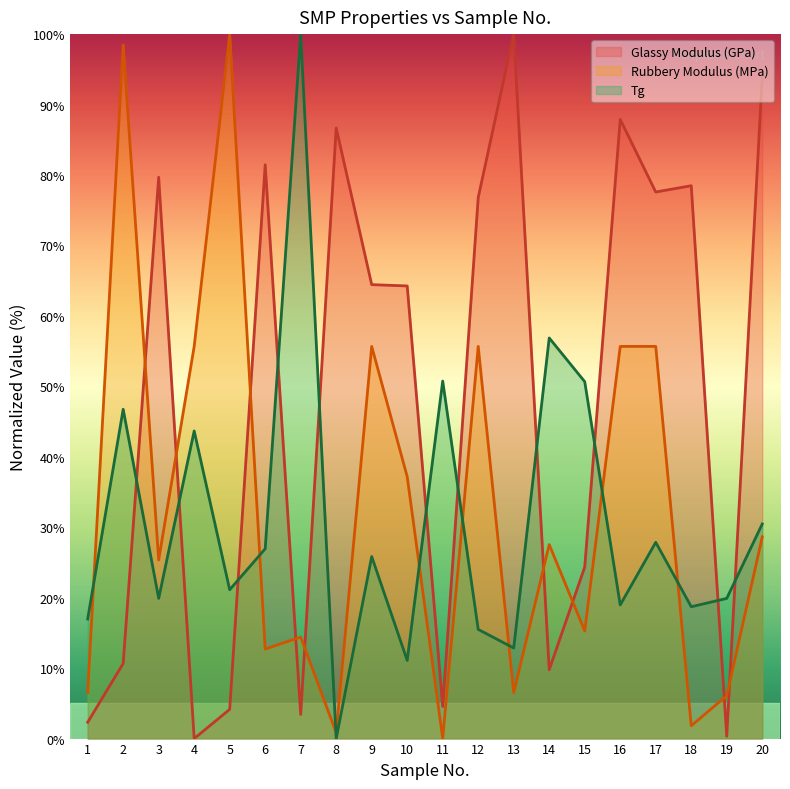

Reading left to right, list all the values displayed in this chart.

Glassy Modulus (GPa): 2.3	10.7	79.7	0.0	4.1	81.5	3.4	86.7	64.4	64.3	4.5	76.8	100.0	9.8	24.3	87.9	77.6	78.5	0.3	94.0
Rubbery Modulus (MPa): 6.5	98.5	25.4	55.7	100.0	12.7	14.4	0.8	55.7	37.2	0.0	55.7	6.5	27.5	15.3	55.7	55.7	1.8	6.1	28.6
Tg: 17.0	46.7	19.9	43.7	21.1	26.9	100.0	0.0	25.8	11.1	50.8	15.5	12.9	56.9	50.7	19.0	27.9	18.7	19.9	30.5